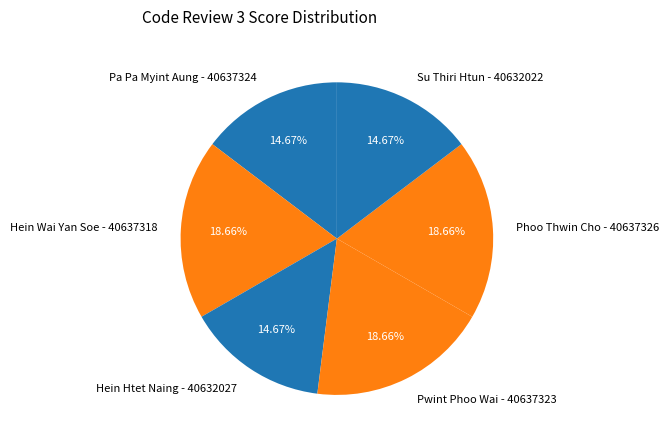

Does Hein Htet Naing - 40632027 represent more than half of the total?

No